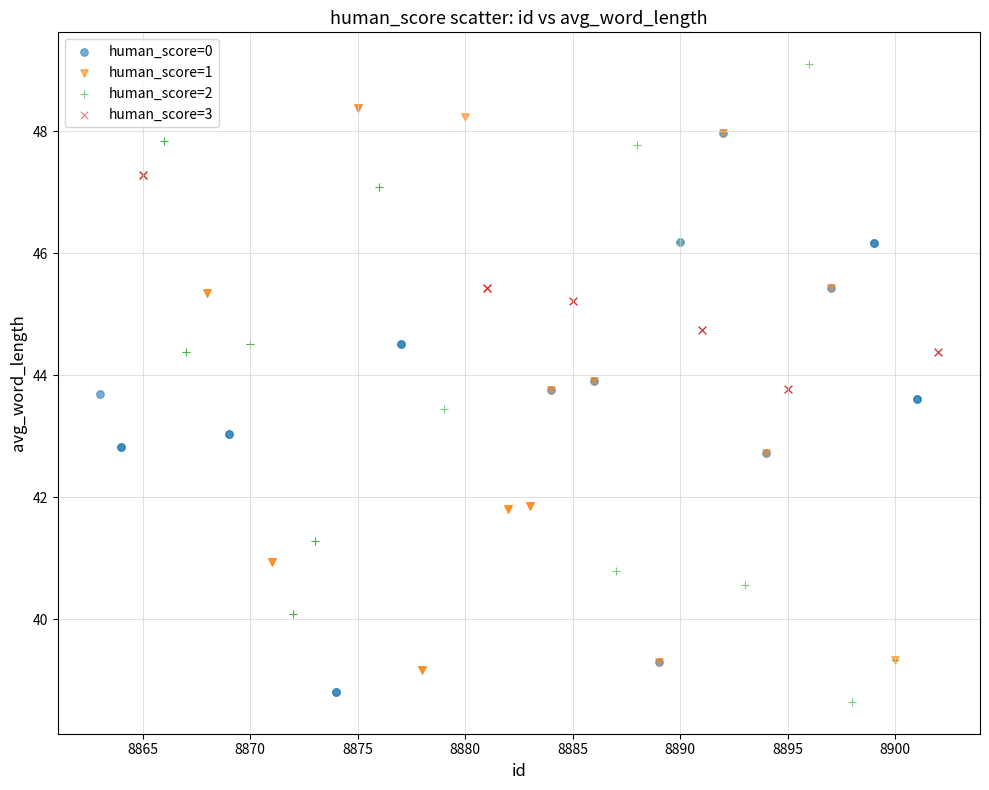

Which series has the widest spread of Y values?

human_score=2